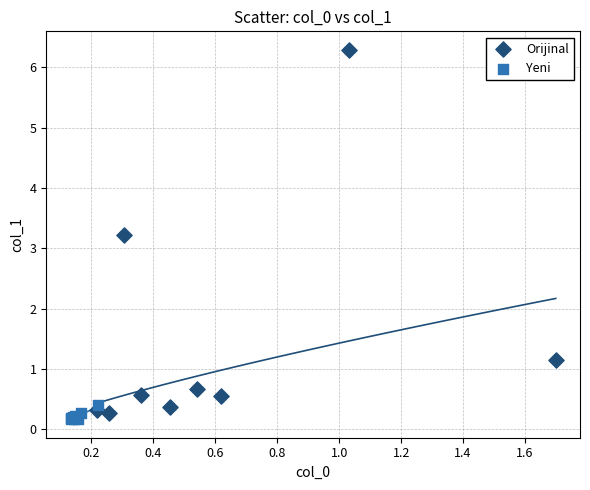

What are all the series names shown in the legend?

Orijinal, Yeni